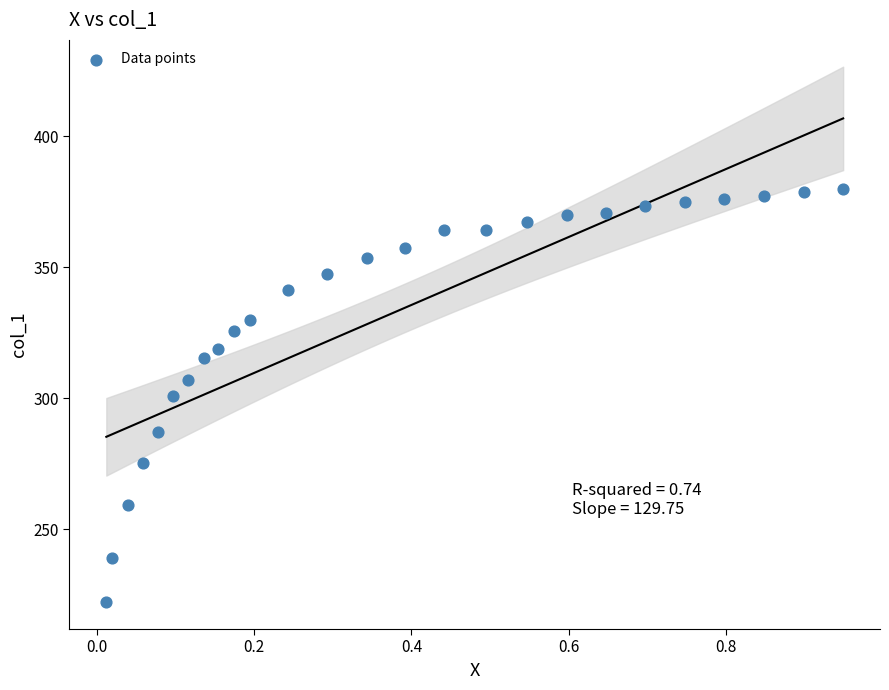

What is the range of X values (max minus min)?

0.9